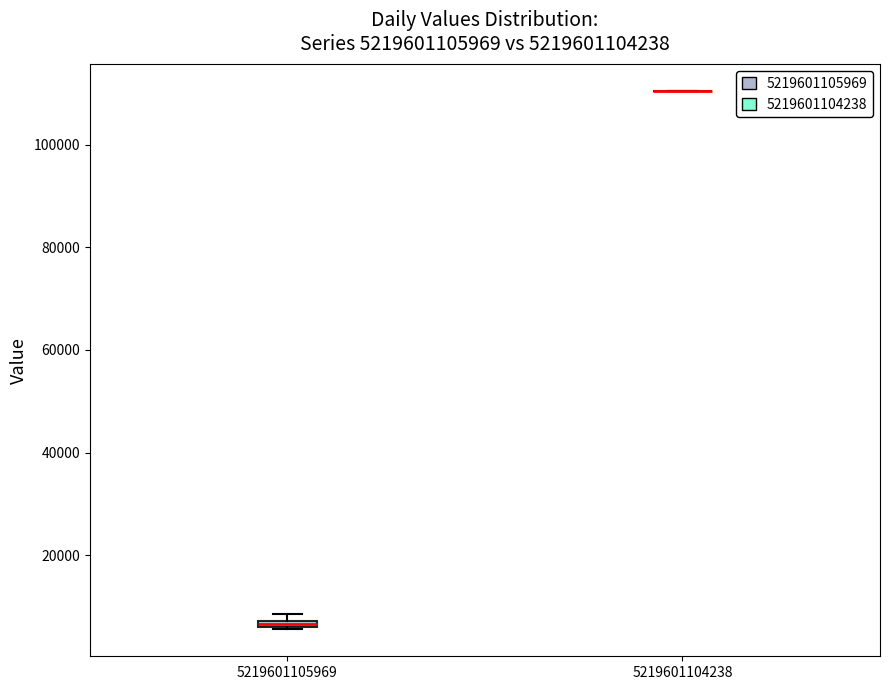

Where is the upper edge of the box at x = 5219601105969 on the y-axis? The values are not printed on the chart, so give them approximately, as read against the axis.

8000